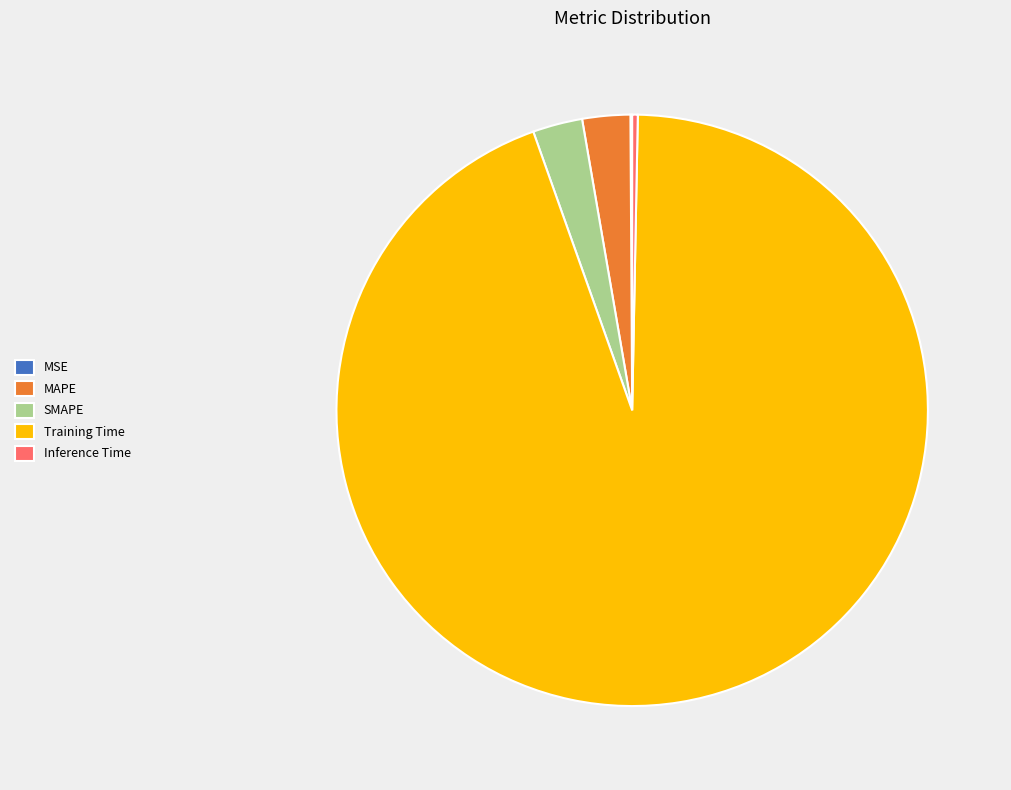

Which has a higher value, SMAPE or Training Time?

Training Time